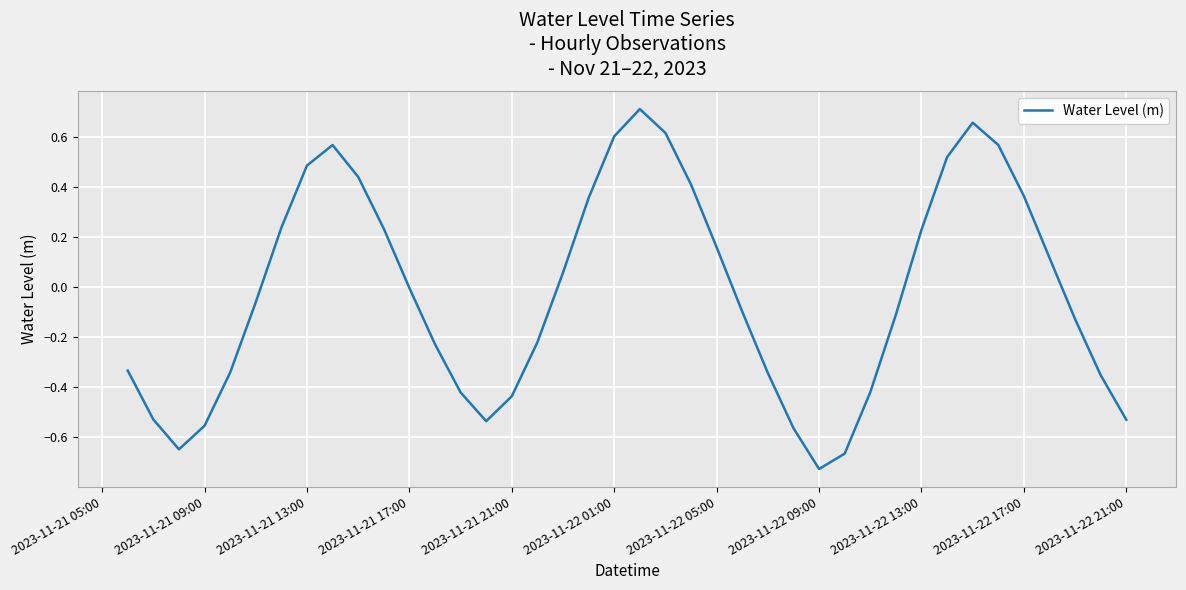

The chart shows a value of 0.5 at 2023-11-21 13:00. True or false?

True